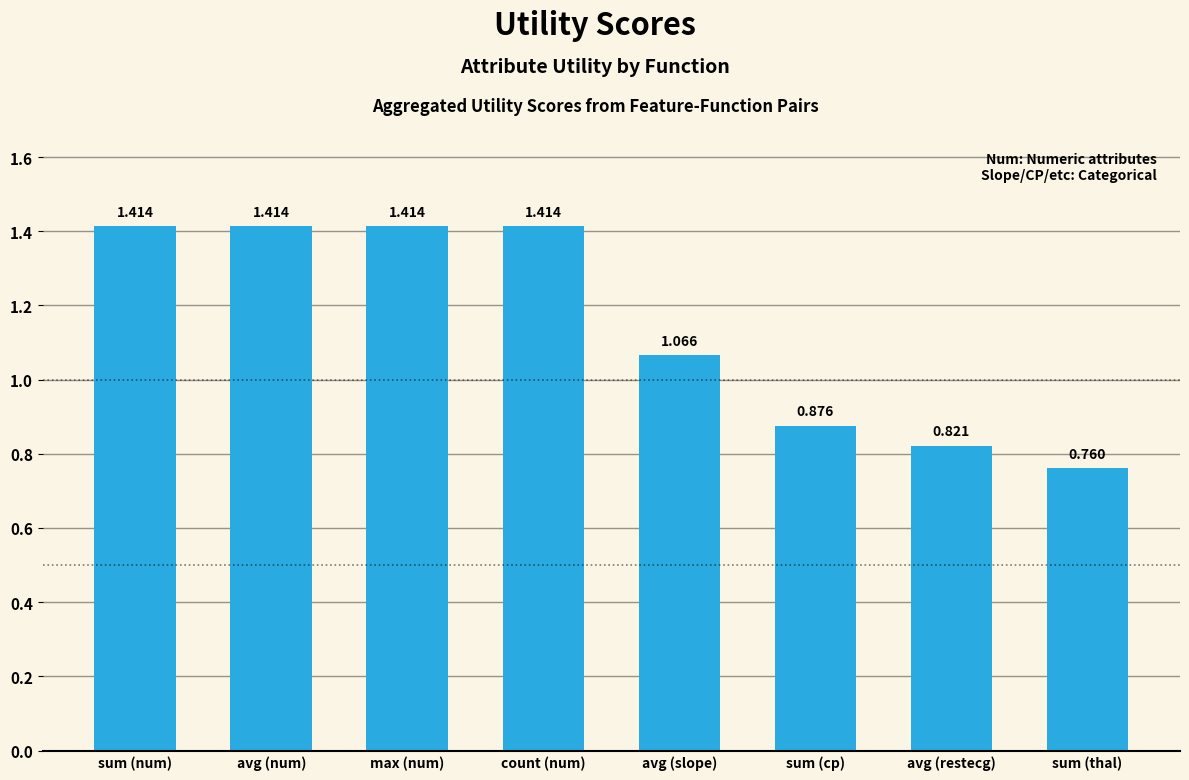

Which label corresponds to the smallest value in the chart?

sum (thal)